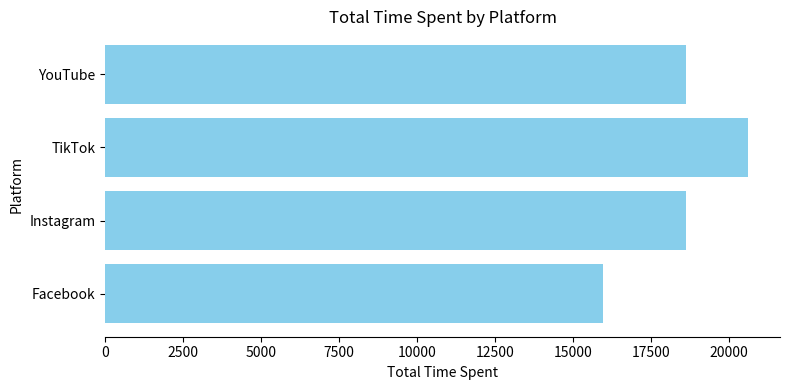

True or false: the data shows 18632 at YouTube.

True